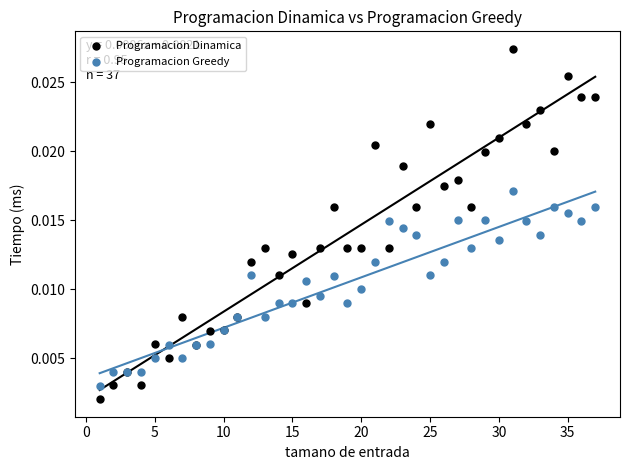

Which series has the largest Y range (max minus min)?

Programacion Dinamica